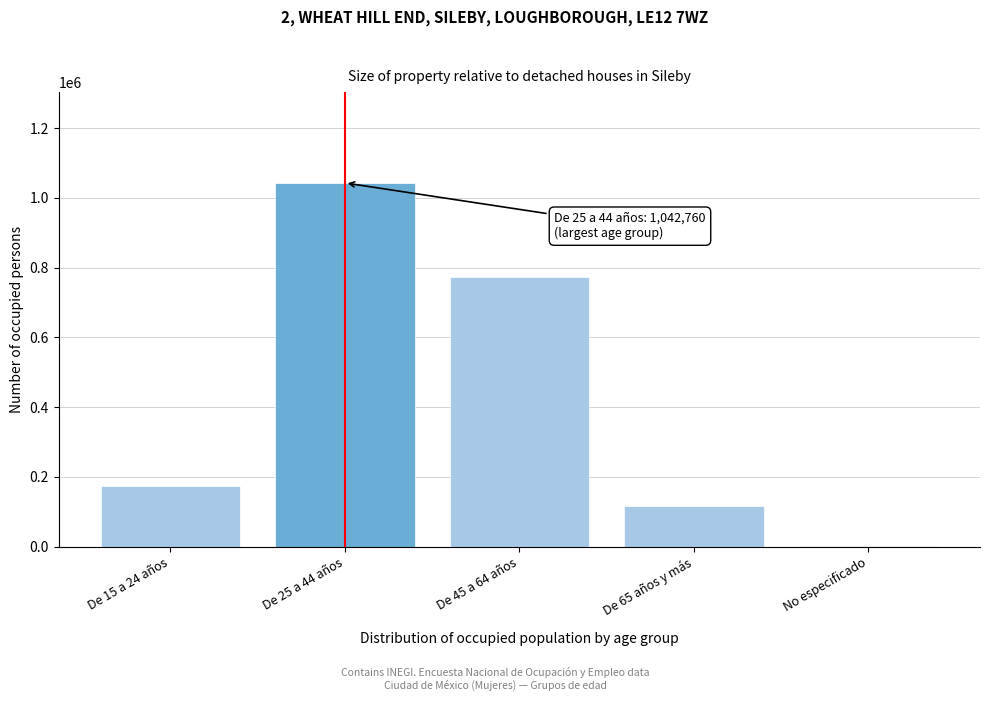

Reading left to right, transcribe all the data shown in this chart.

De 15 a 24 años=172900	De 25 a 44 años=1042760	De 45 a 64 años=773754	De 65 años y más=117272	No especificado=1786